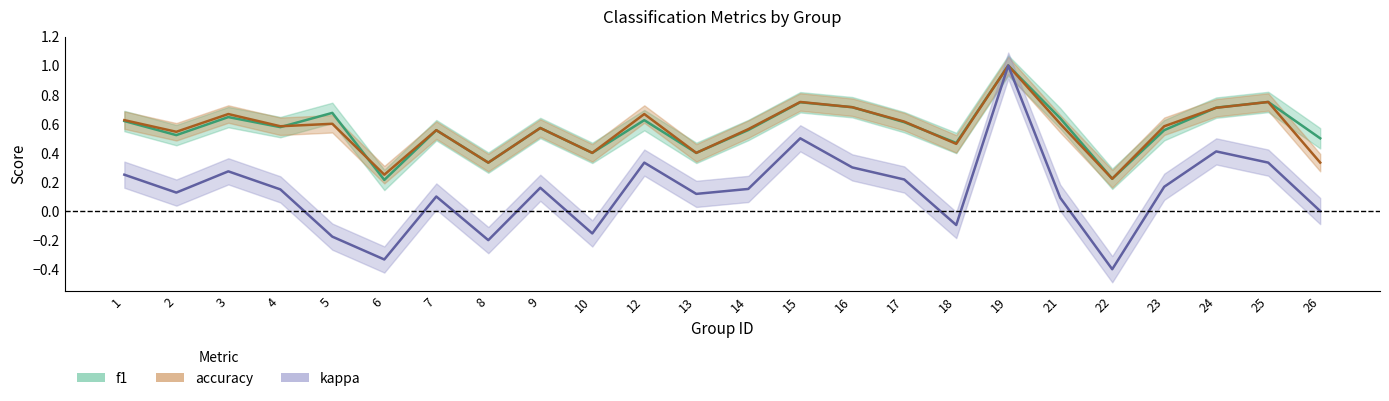

What is the minimum value shown in the chart?

-0.4